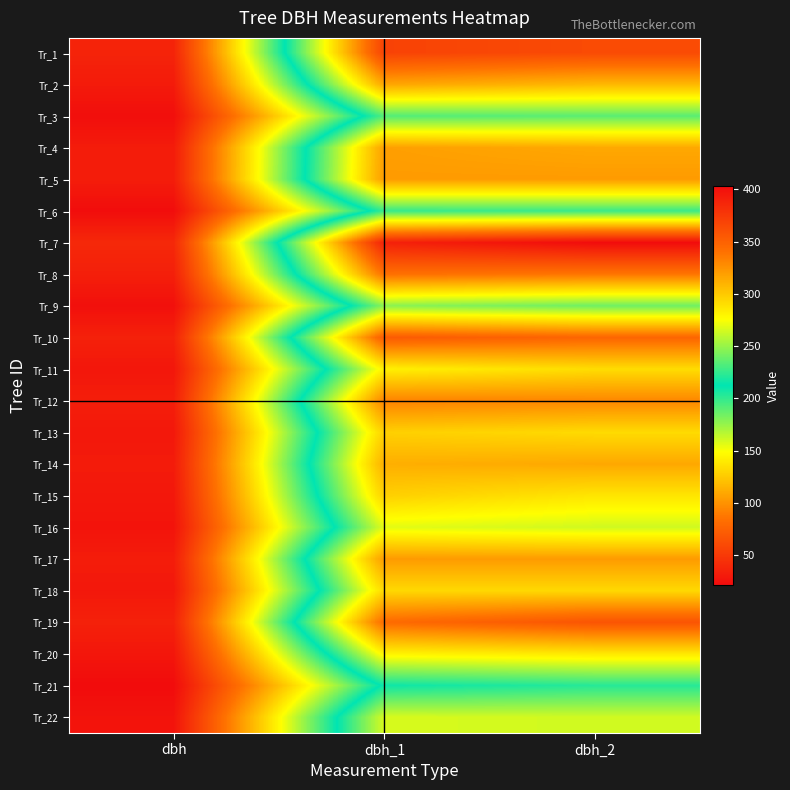

Reading left to right, extract all data points from this chart.

Tr_1: dbh=36.6	dbh_1=369.0	dbh_2=364.0
Tr_2: dbh=31.2	dbh_1=316.0	dbh_2=308.0
Tr_3: dbh=23.4	dbh_1=233.0	dbh_2=235.0
Tr_4: dbh=31.7	dbh_1=319.0	dbh_2=315.0
Tr_5: dbh=32.1	dbh_1=321.0	dbh_2=321.0
Tr_6: dbh=22.6	dbh_1=226.0	dbh_2=227.0
Tr_7: dbh=39.6	dbh_1=390.0	dbh_2=403.0
Tr_8: dbh=34.0	dbh_1=341.0	dbh_2=338.0
Tr_9: dbh=24.4	dbh_1=247.0	dbh_2=240.0
Tr_10: dbh=35.0	dbh_1=354.0	dbh_2=347.0
Tr_11: dbh=28.6	dbh_1=282.0	dbh_2=291.0
Tr_12: dbh=33.1	dbh_1=332.0	dbh_2=330.0
Tr_13: dbh=29.4	dbh_1=297.0	dbh_2=292.0
Tr_14: dbh=31.4	dbh_1=312.0	dbh_2=315.0
Tr_15: dbh=29.2	dbh_1=297.0	dbh_2=287.0
Tr_16: dbh=26.6	dbh_1=269.0	dbh_2=264.0
Tr_17: dbh=32.1	dbh_1=321.0	dbh_2=321.0
Tr_18: dbh=29.3	dbh_1=293.0	dbh_2=293.0
Tr_19: dbh=35.1	dbh_1=344.0	dbh_2=358.0
Tr_20: dbh=28.4	dbh_1=281.0	dbh_2=286.0
Tr_21: dbh=21.9	dbh_1=216.0	dbh_2=222.0
Tr_22: dbh=26.5	dbh_1=266.0	dbh_2=264.0